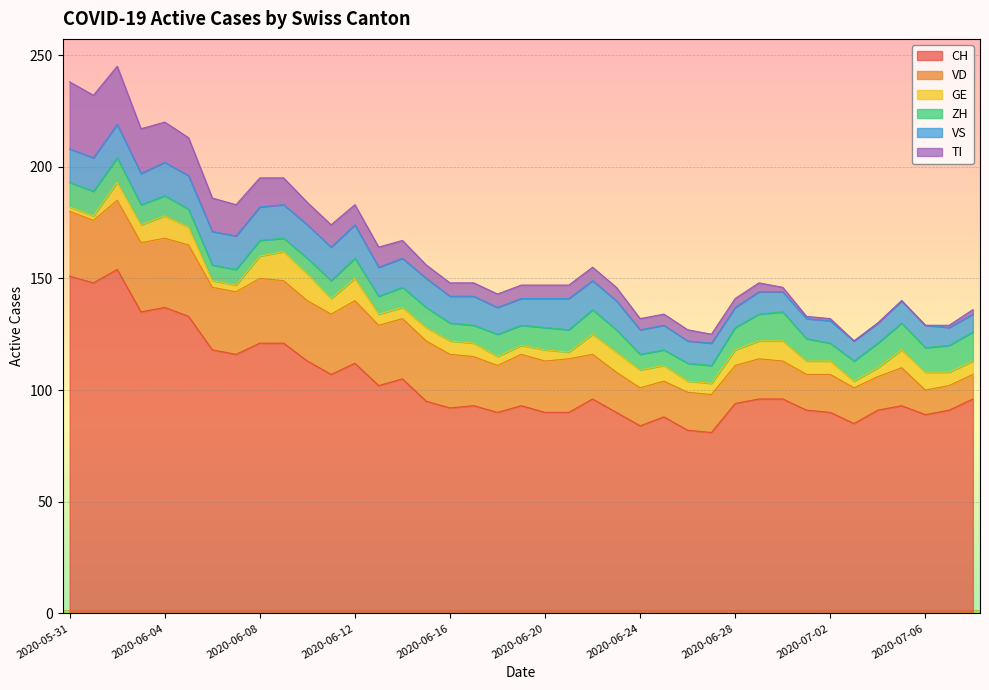

At 2020-06-14, list the series in order from largest to smallest.

CH, VD, VS, ZH, TI, GE